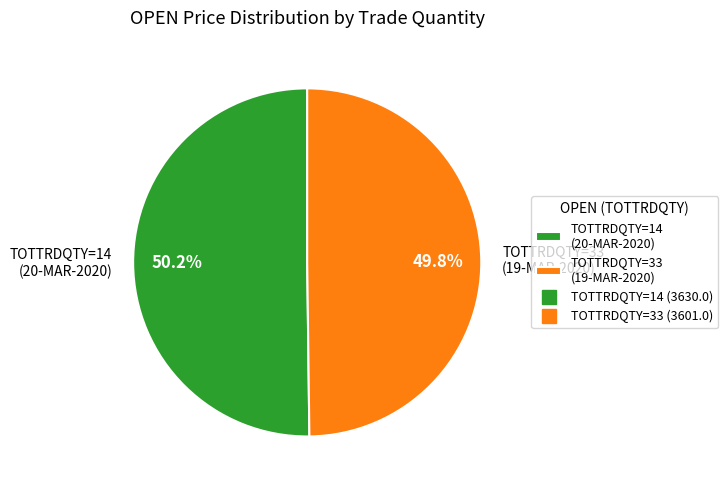

What is the ratio of the value at TOTTRDQTY=14 (20-MAR-2020) to the value at TOTTRDQTY=33 (19-MAR-2020)?

1.0